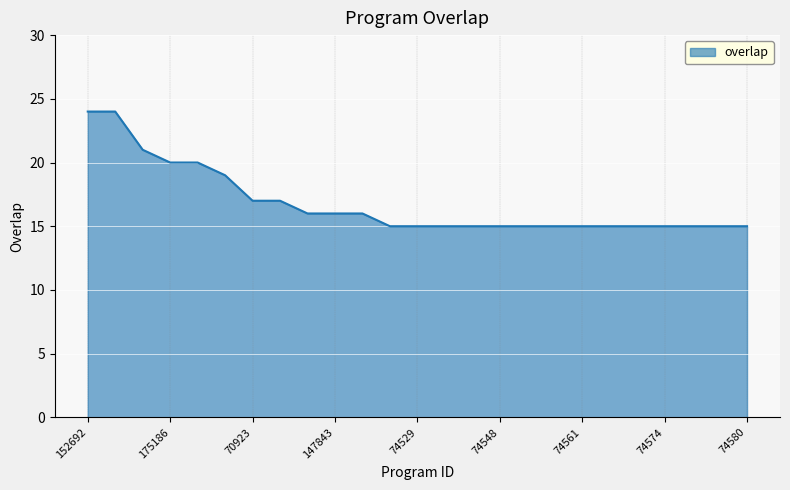

What is the minimum value shown in the chart?

15